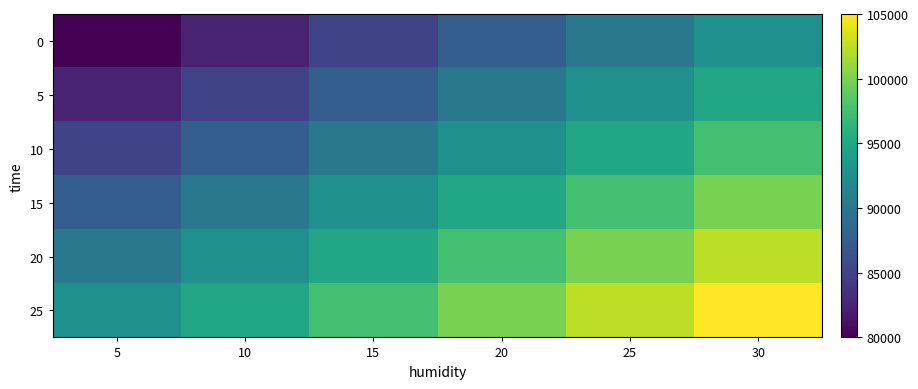

Reading left to right, list all the values displayed in this chart.

0: 5=80000	10=82500	15=85000	20=87500	25=90000	30=92500
5: 5=82500	10=85000	15=87500	20=90000	25=92500	30=95000
10: 5=85000	10=87500	15=90000	20=92500	25=95000	30=97500
15: 5=87500	10=90000	15=92500	20=95000	25=97500	30=100000
20: 5=90000	10=92500	15=95000	20=97500	25=100000	30=102500
25: 5=92500	10=95000	15=97500	20=100000	25=102500	30=105000